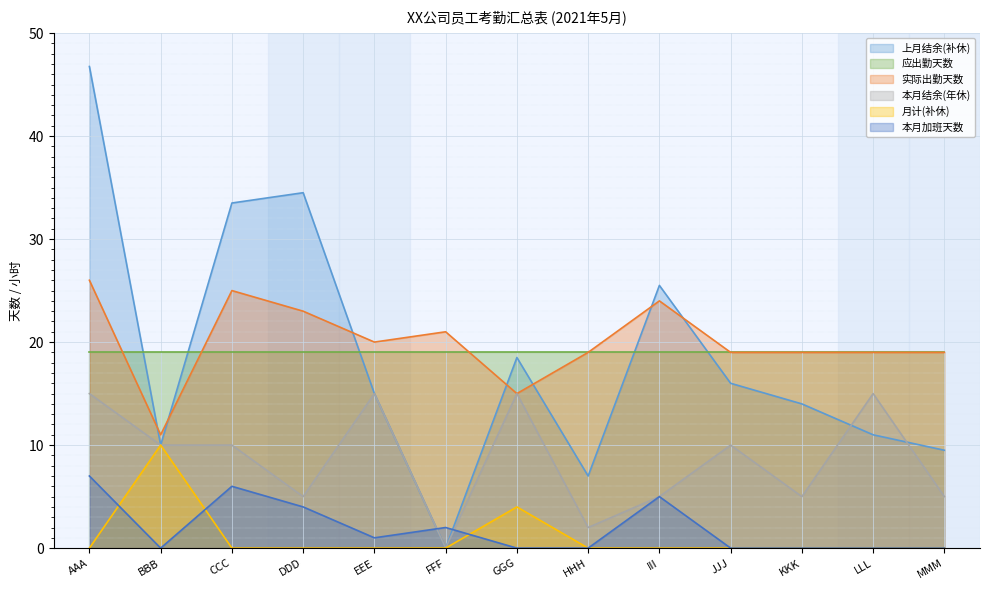

Between FFF and III, which is larger?

III